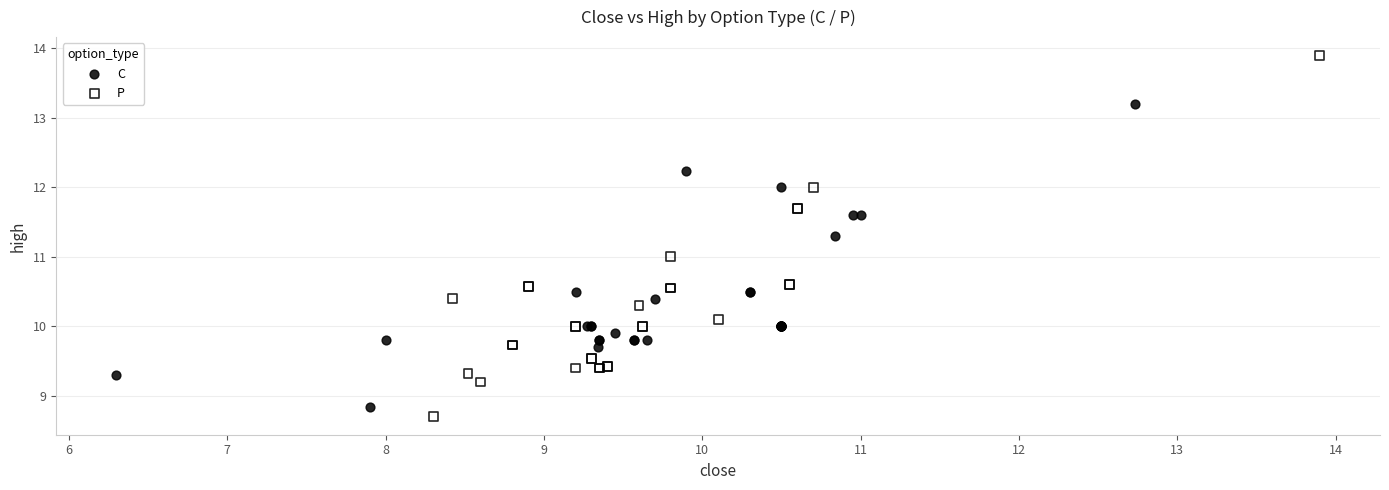

Which series has the largest Y range (max minus min)?

P